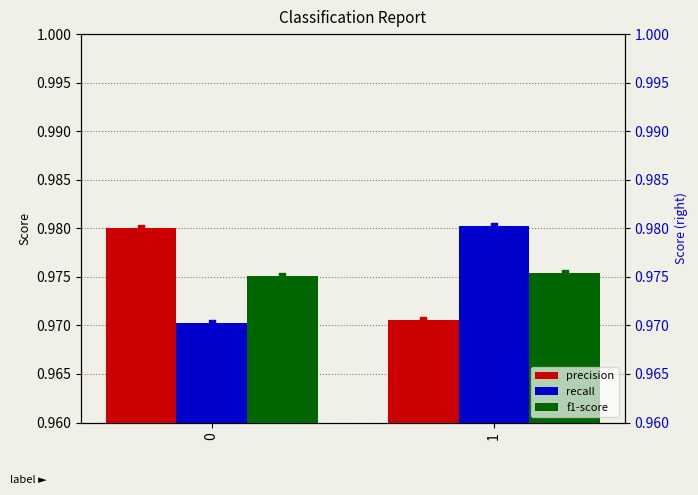

Is it true that precision equals 0.3 at 0?

False